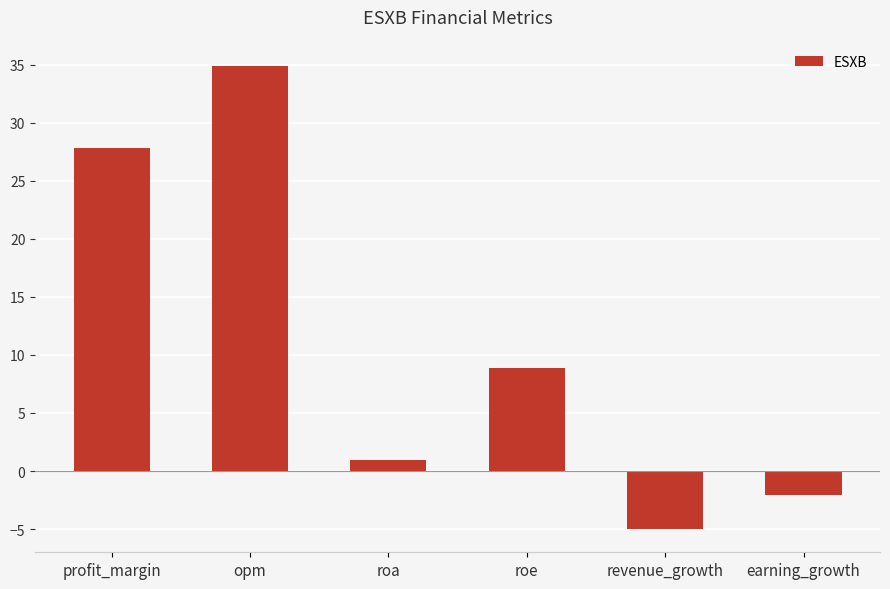

Rank the categories by value from lowest to highest.

revenue_growth, earning_growth, roa, roe, profit_margin, opm